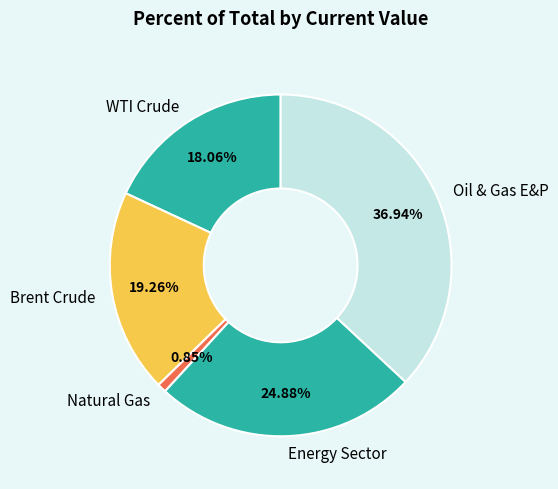

Does WTI Crude represent more than half of the total?

No